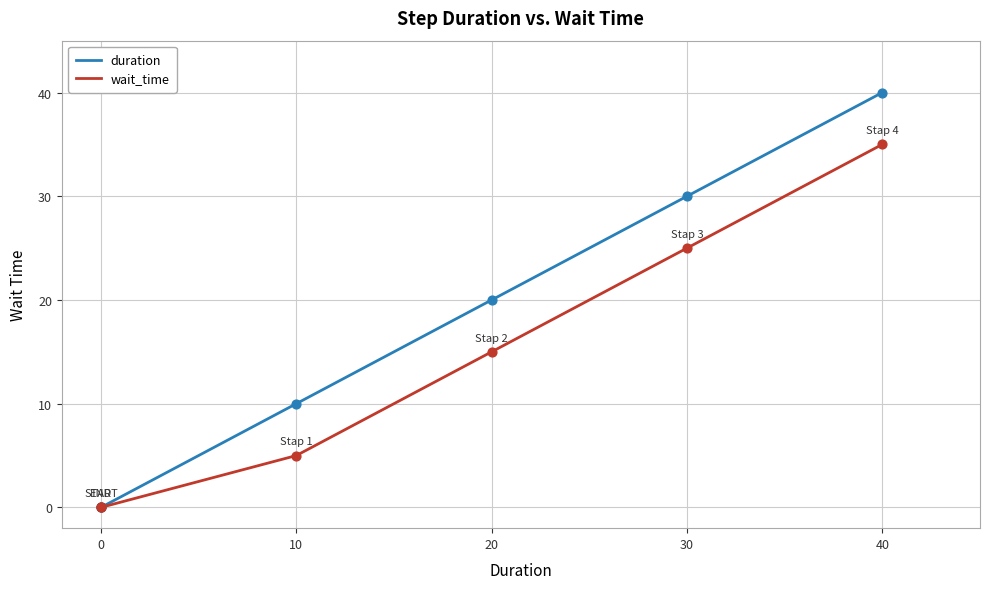

Which series reaches the maximum Y coordinate?

duration